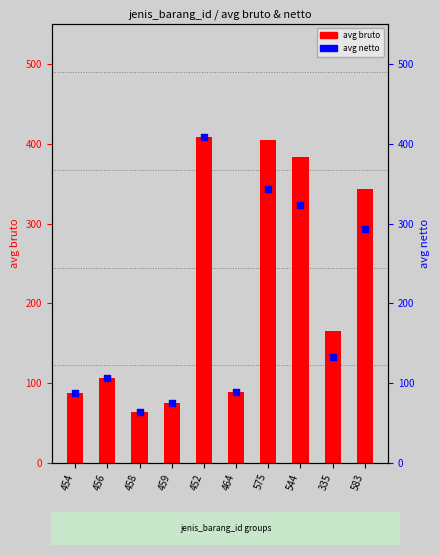

Which series has the largest total across all categories?

avg bruto